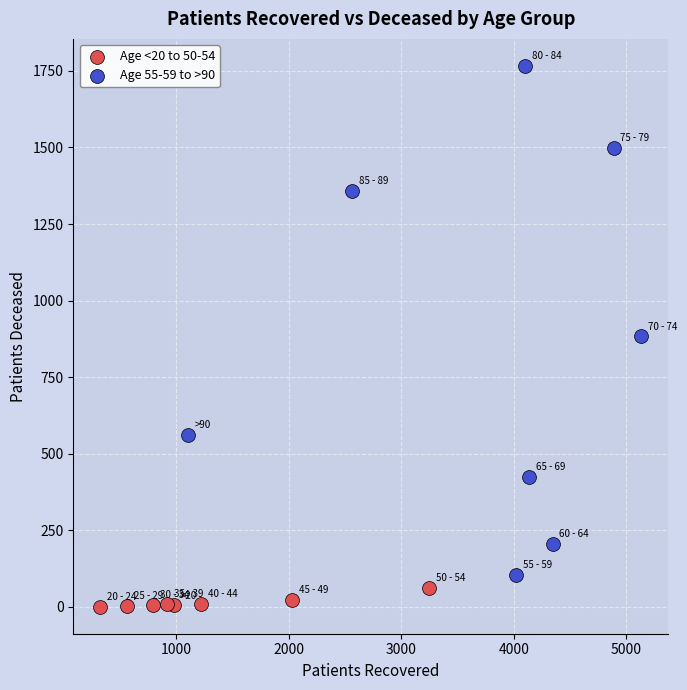

Which series contains the lowest Y value?

Age <20 to 50-54